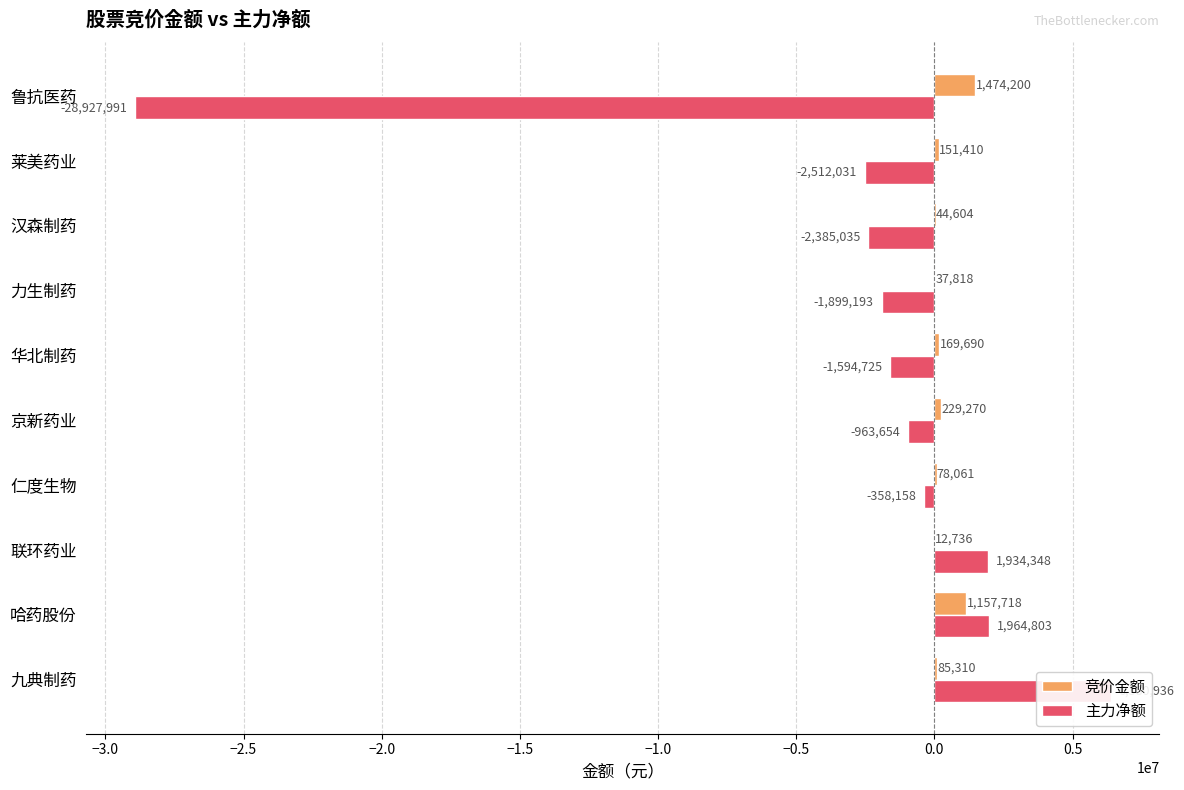

What are all the series names shown in the legend?

竞价金额, 主力净额